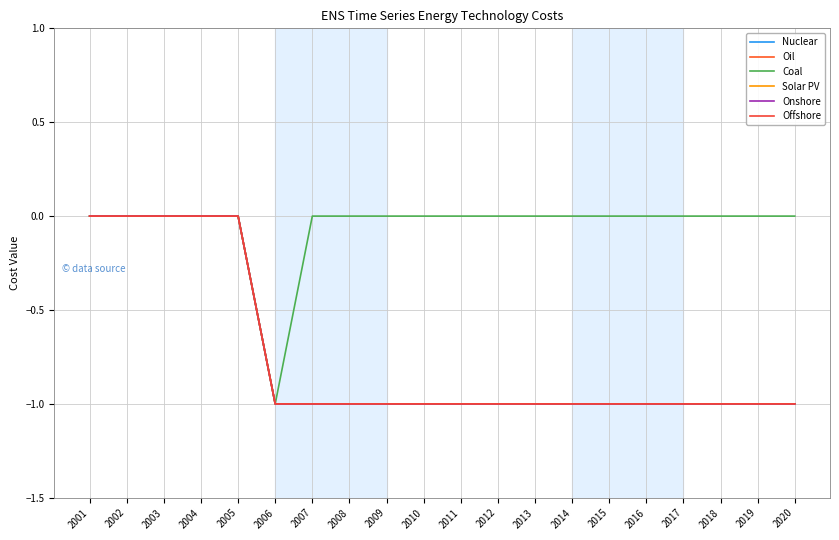

True or false: Nuclear and Offshore cross at least once.

False